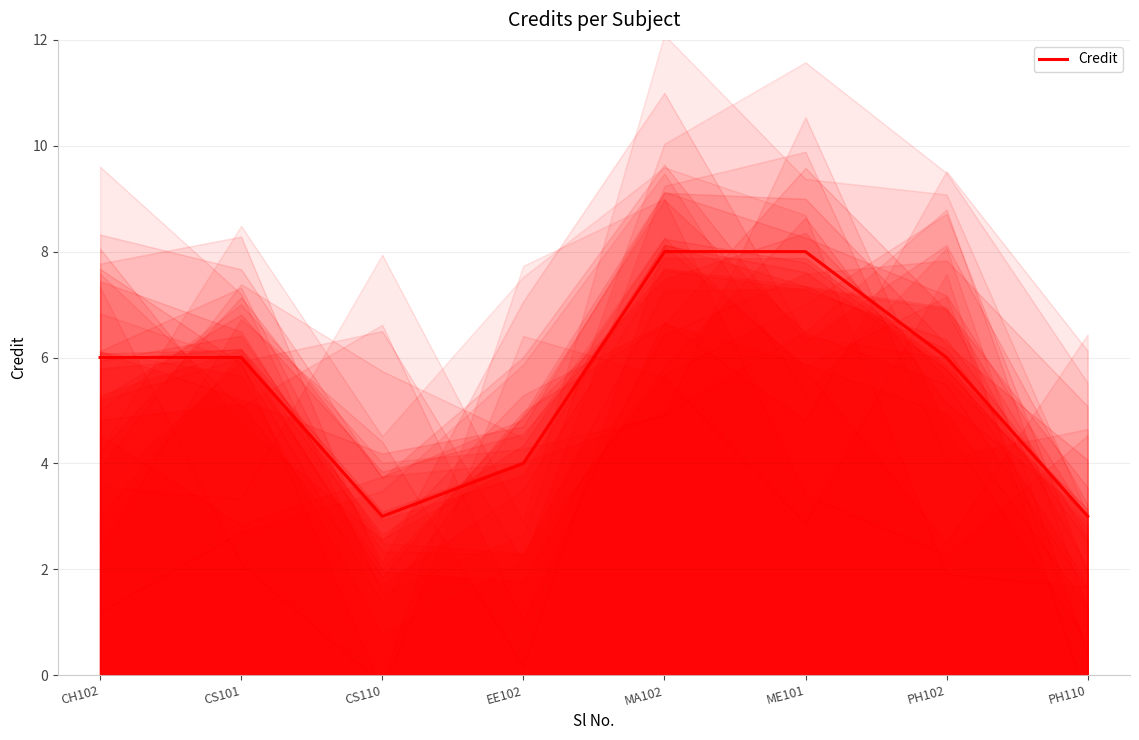

Reading left to right, transcribe all the data shown in this chart.

6	6	3	4	8	8	6	3